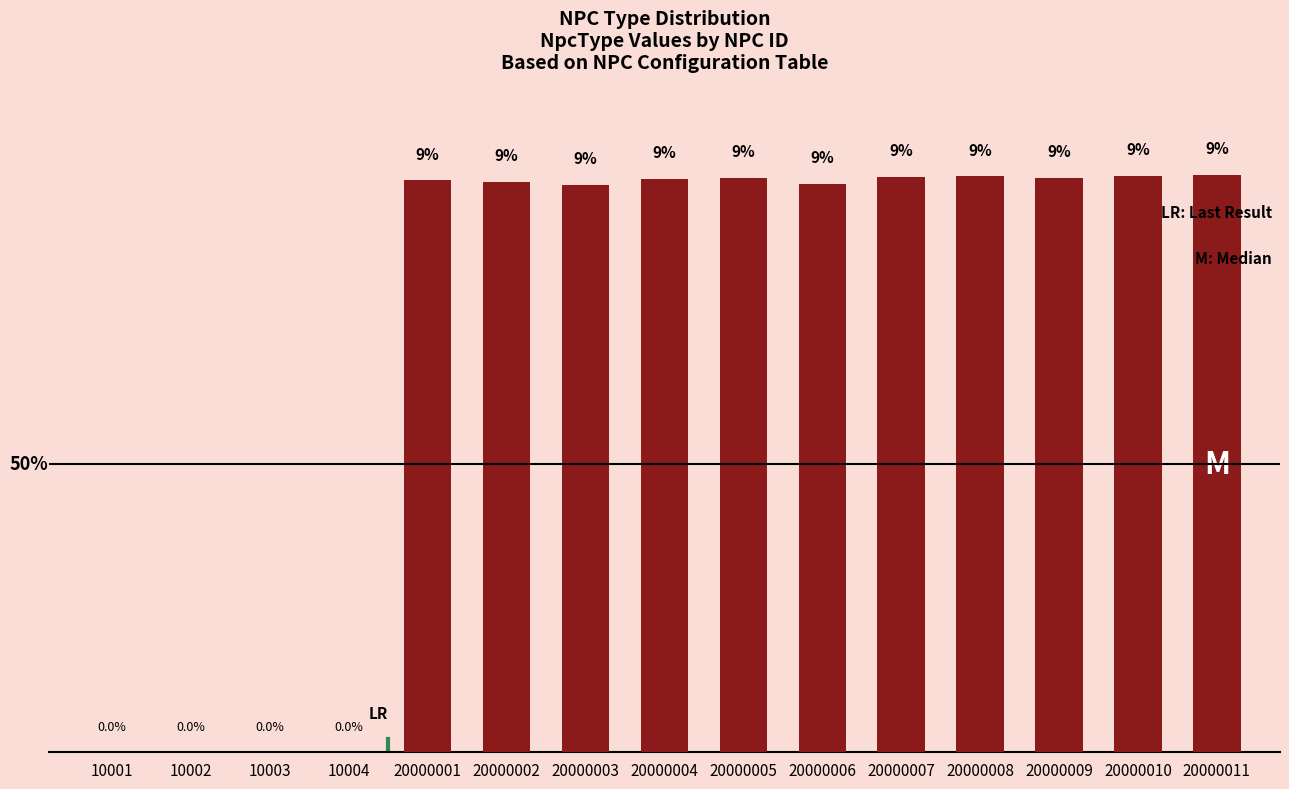

Are the bars horizontal?

No